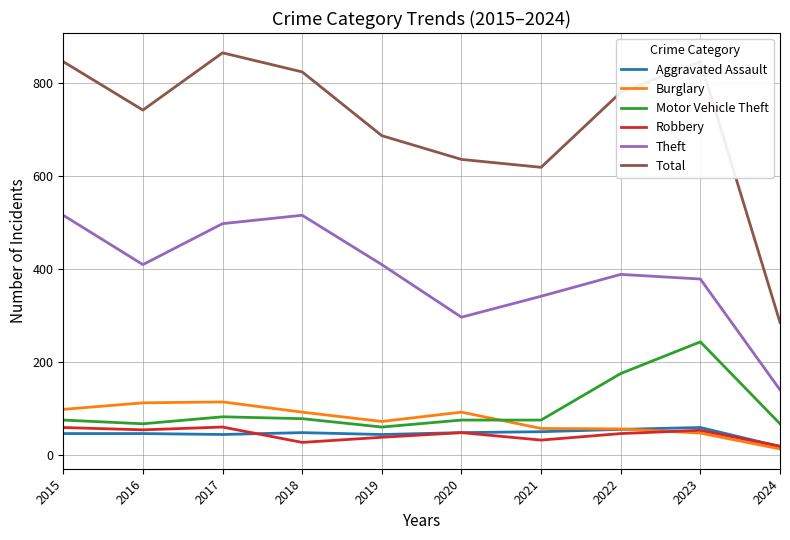

What is the total value across all series at 2020?

1194